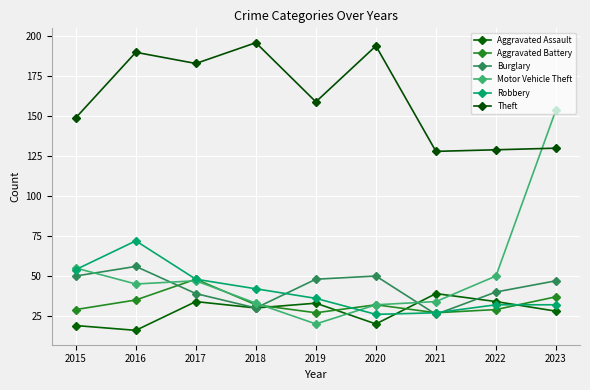

What is the value of the Theft point at the 1st from the left?

149